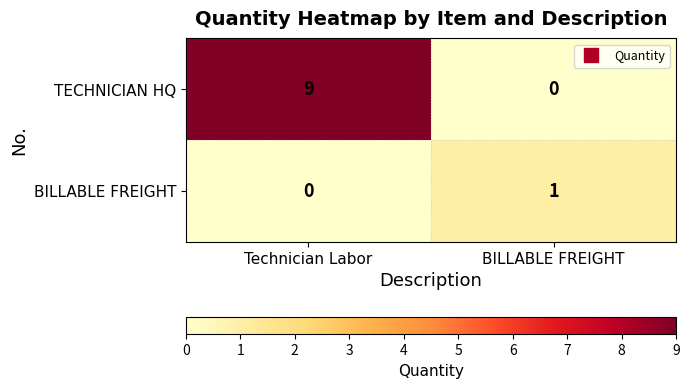

What is the spread (max minus min) of values at BILLABLE FREIGHT?

1